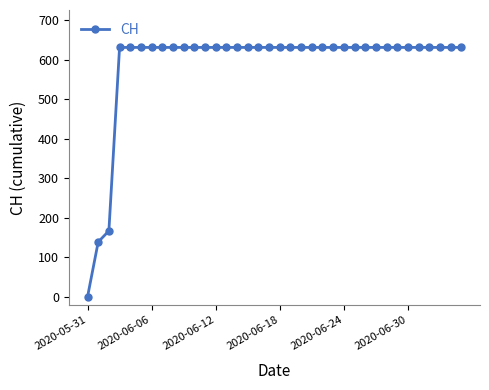

What is the greatest value displayed?

631